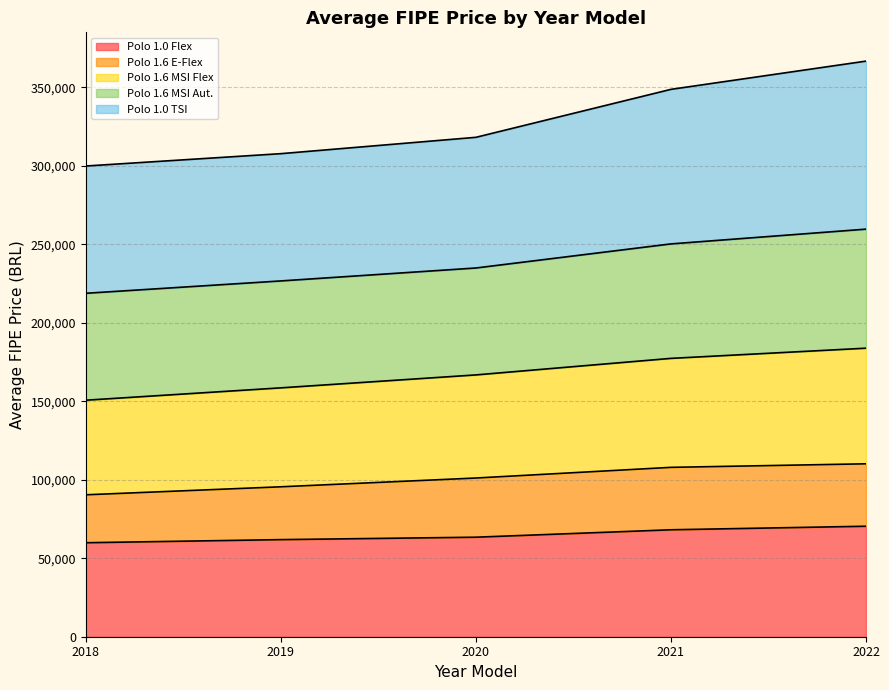

True or false: Polo 1.6 MSI Flex and Polo 1.0 Flex cross at least once.

False